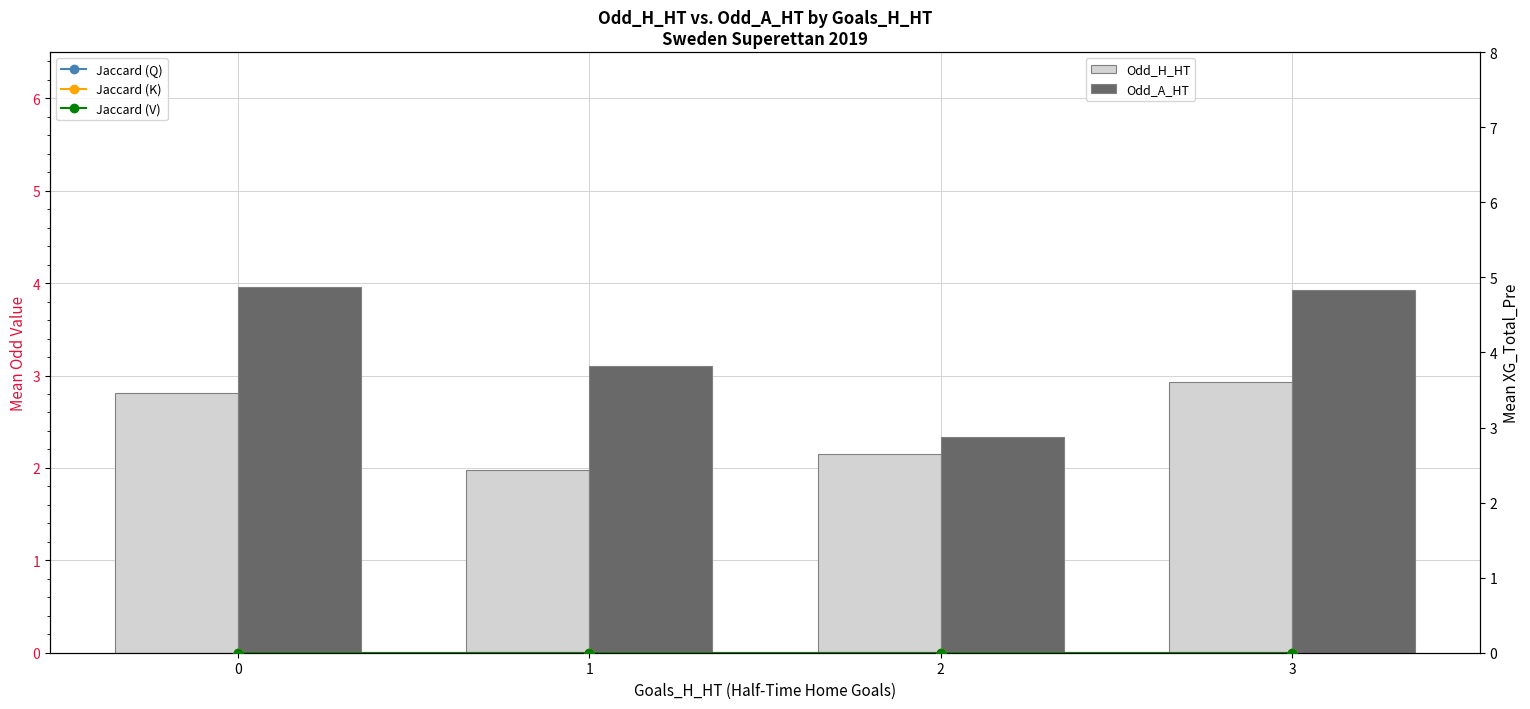

The Odd_A_HT series shows 6.2 at 3. True or false?

False